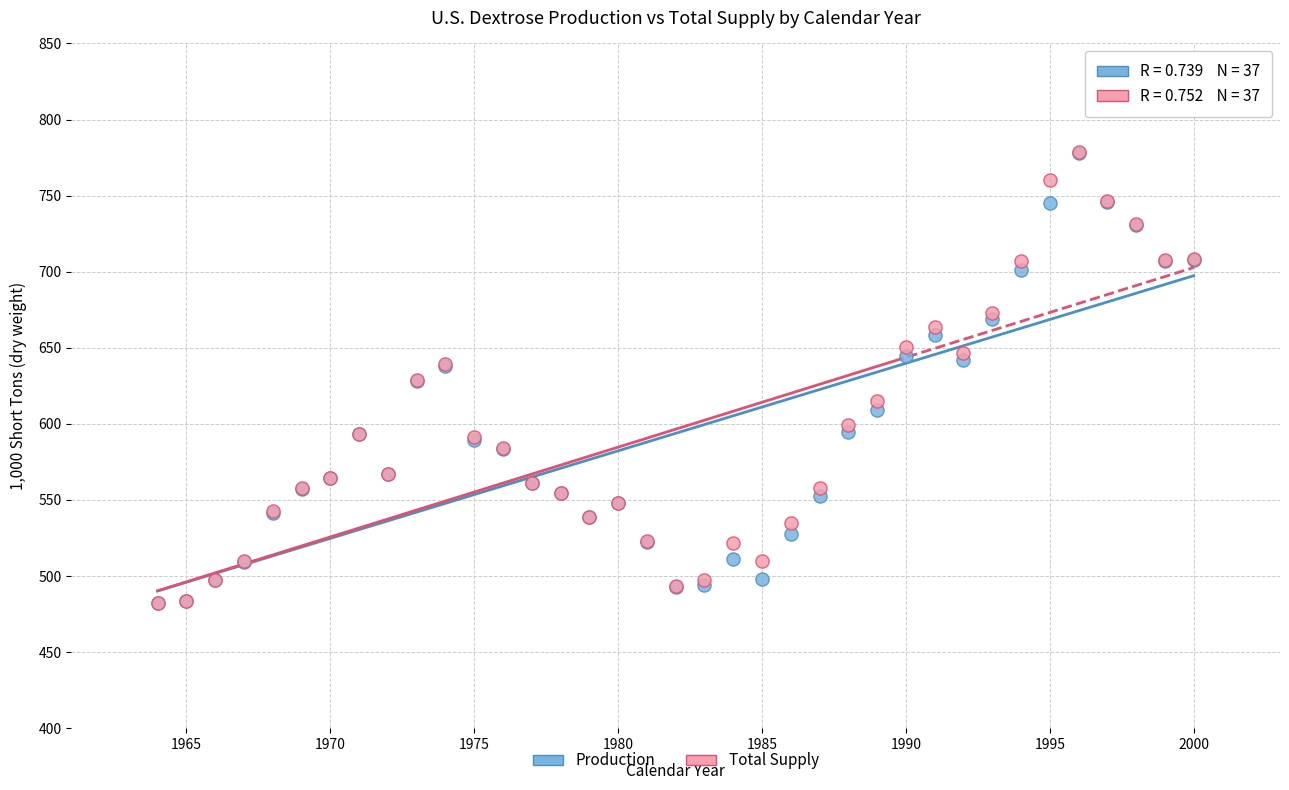

What are all the series names shown in the legend?

Production, Total Supply